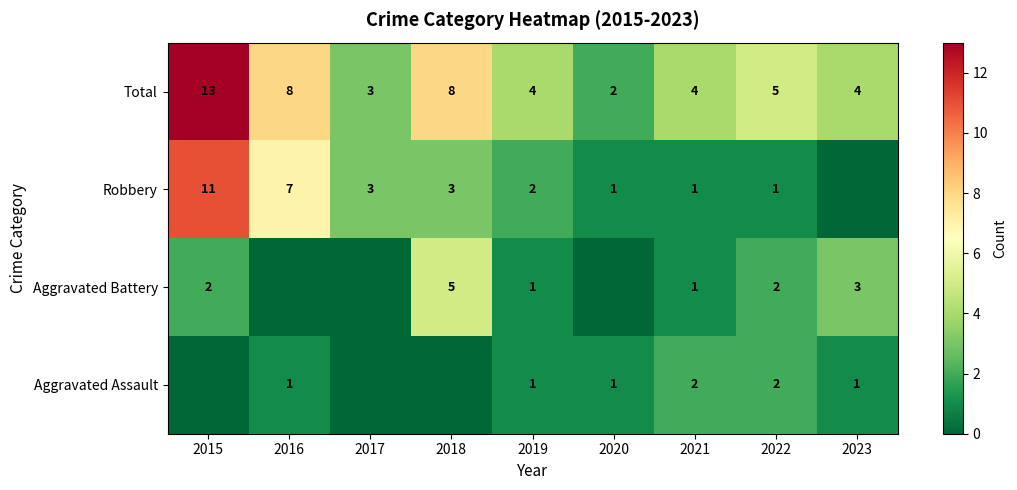

What is the difference between the second highest and minimum values in the Total series?

6